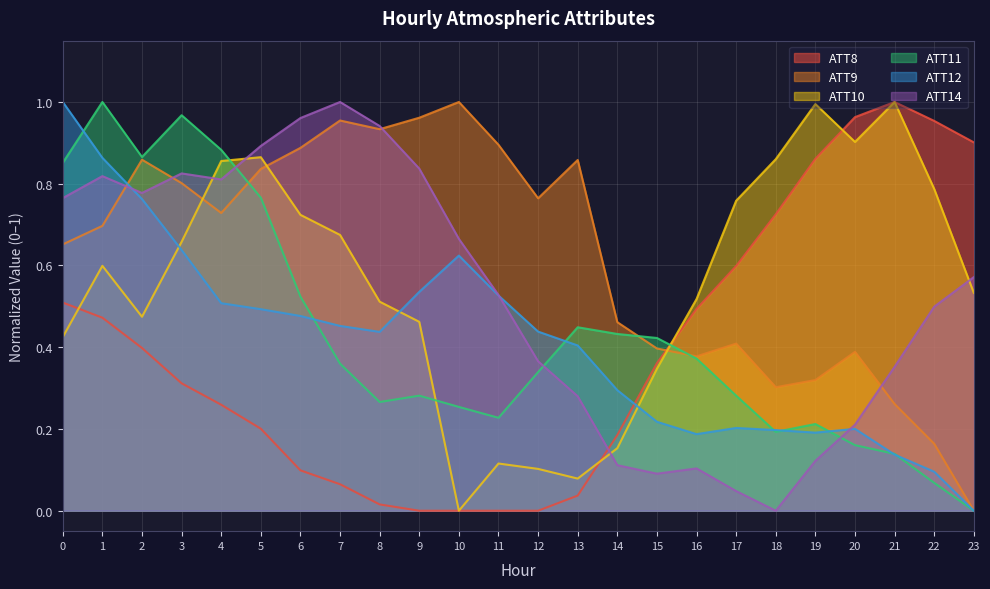

What are all the series names shown in the legend?

ATT8, ATT9, ATT10, ATT11, ATT12, ATT14